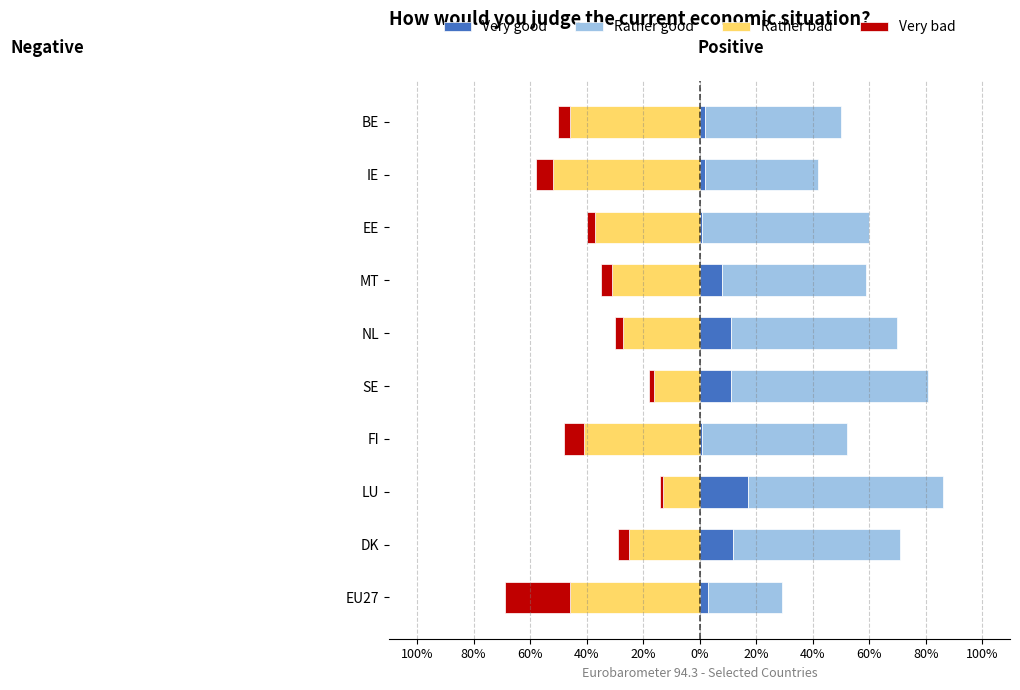

What is the sum of all Very bad values?

-0.6